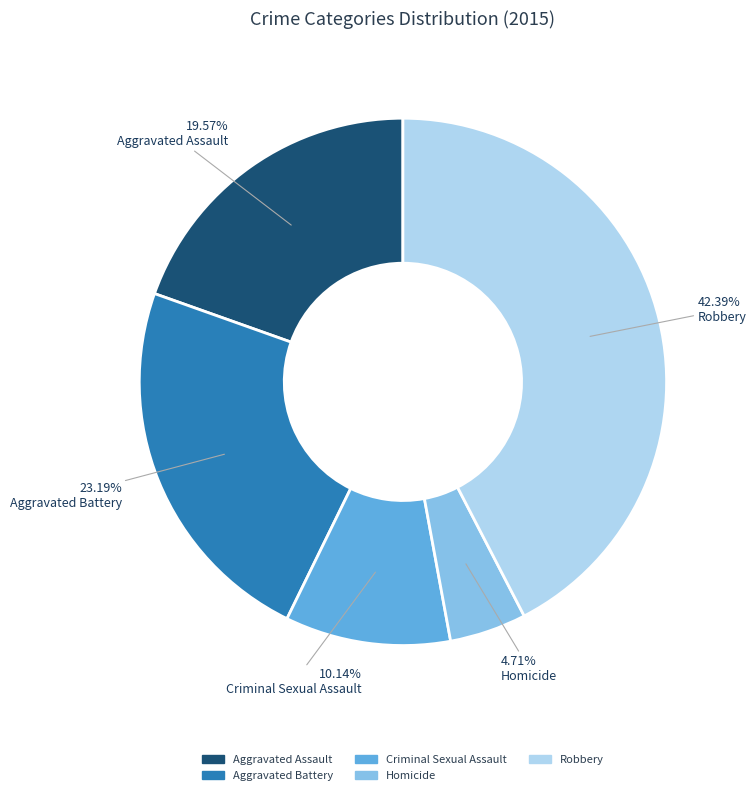

To the nearest percent, what percentage of the pie is Criminal Sexual Assault?

10%